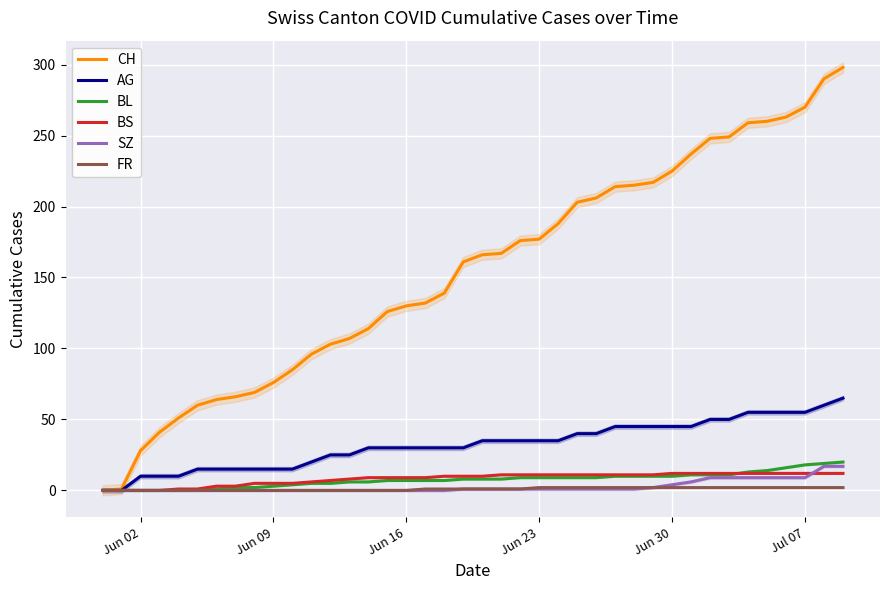

What is the sum of all BS values?

329